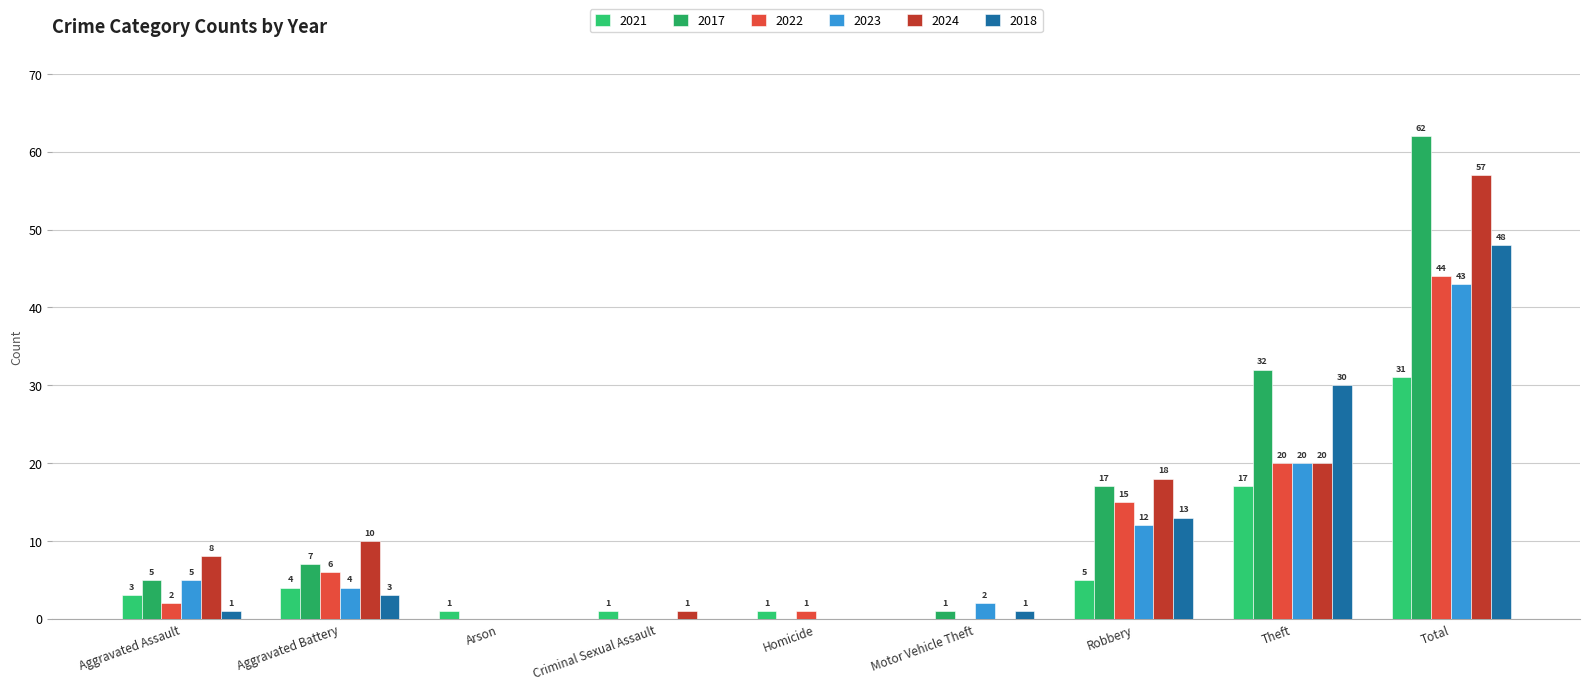

The 2017 series shows 17 at Robbery. True or false?

True